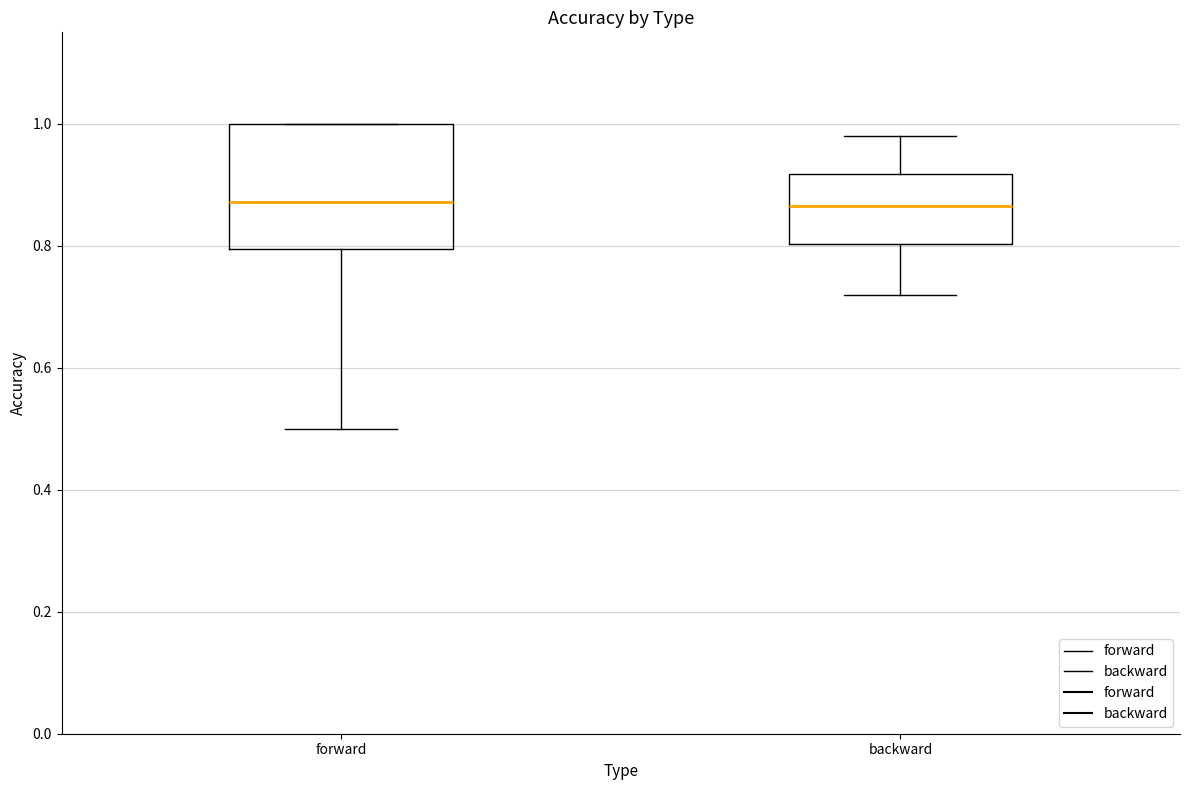

Reading left to right, read every box against the y-axis: the position of its median line, the range the box covers, and the ends of its whiskers. The values are not printed on the chart, so give them approximately, as read against the axis.

forward: median 0.88, box 0.80 to 1.00, whiskers 0.50 to 1.00
backward: median 0.86, box 0.80 to 0.92, whiskers 0.72 to 0.98